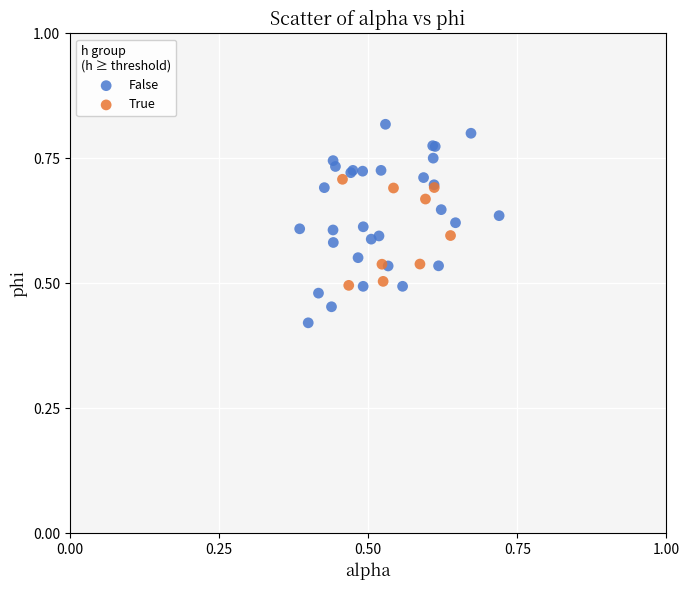

Which series has the largest Y range (max minus min)?

False